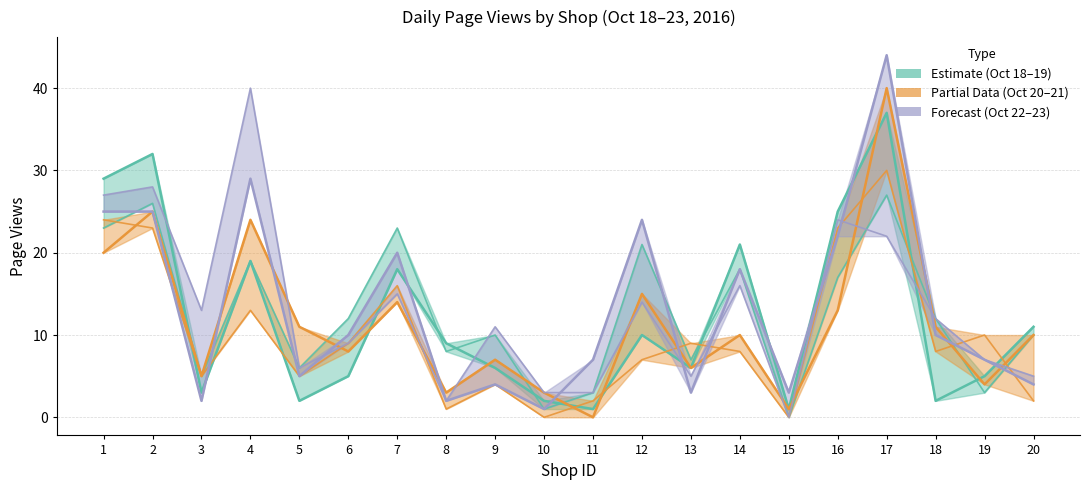

Is it true that 2016/10/20 view equals 2 at 20?

True